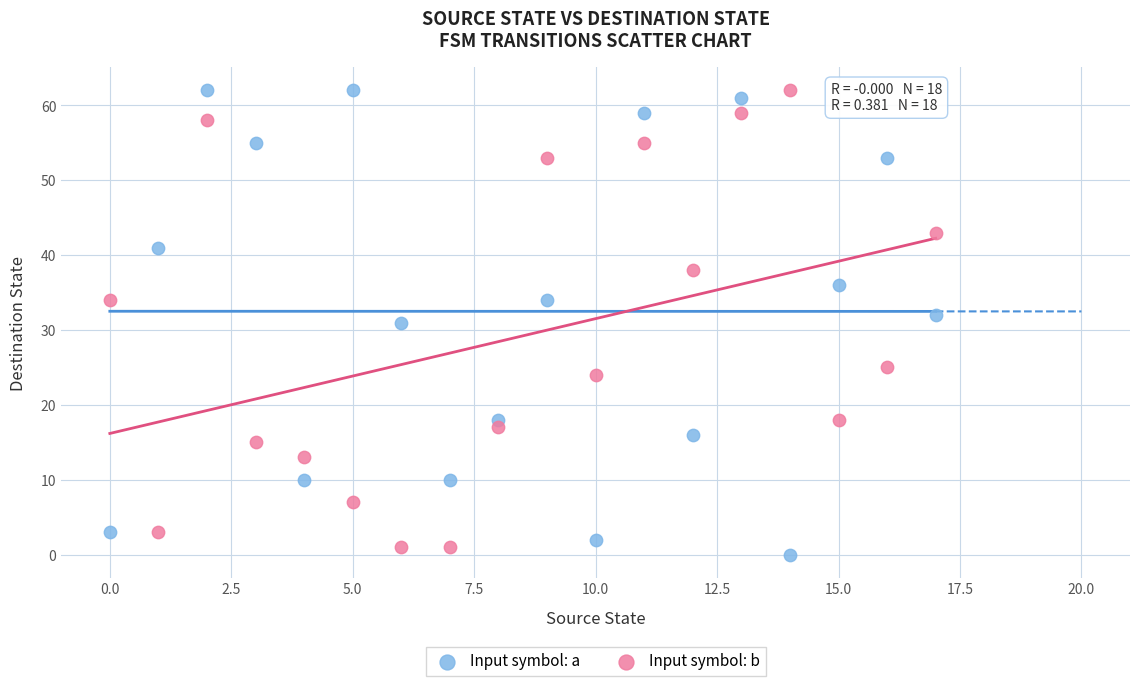

What are all the series names shown in the legend?

Input symbol: a, Input symbol: b